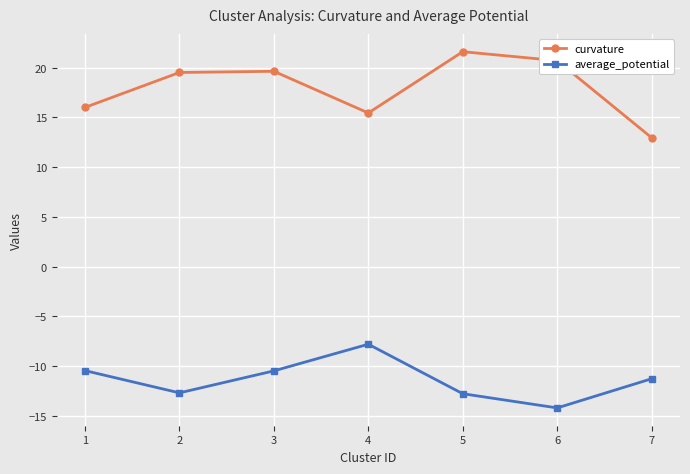

Does the chart have visible grid lines?

Yes